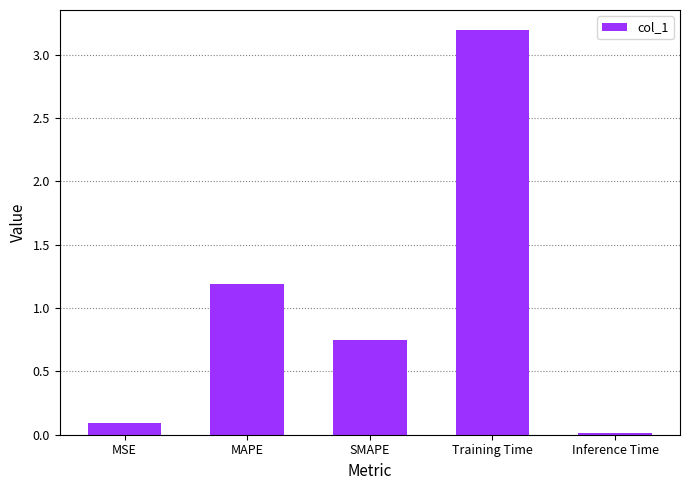

What is the difference between the values at SMAPE and MAPE?

0.4